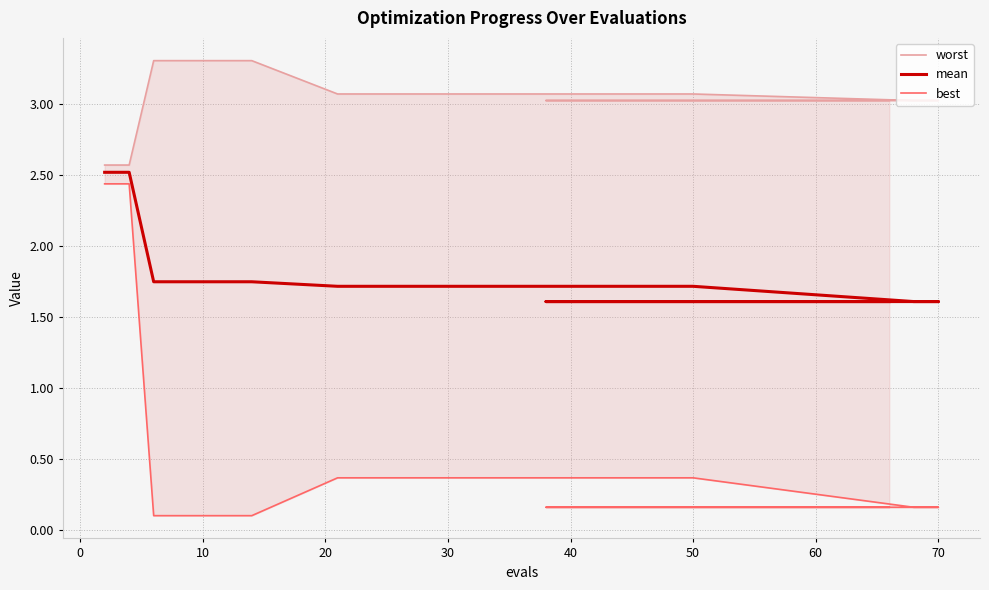

Read the worst value at 40.

3.1